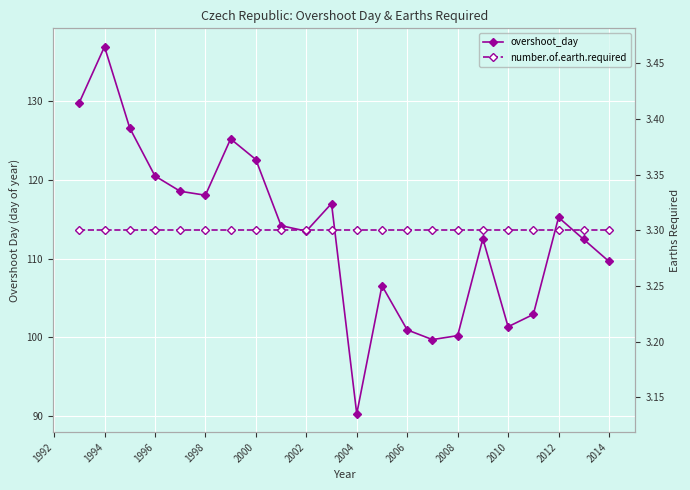

Is the value of number.of.earth.required at 1992 greater than the value of overshoot_day at 1998?

No